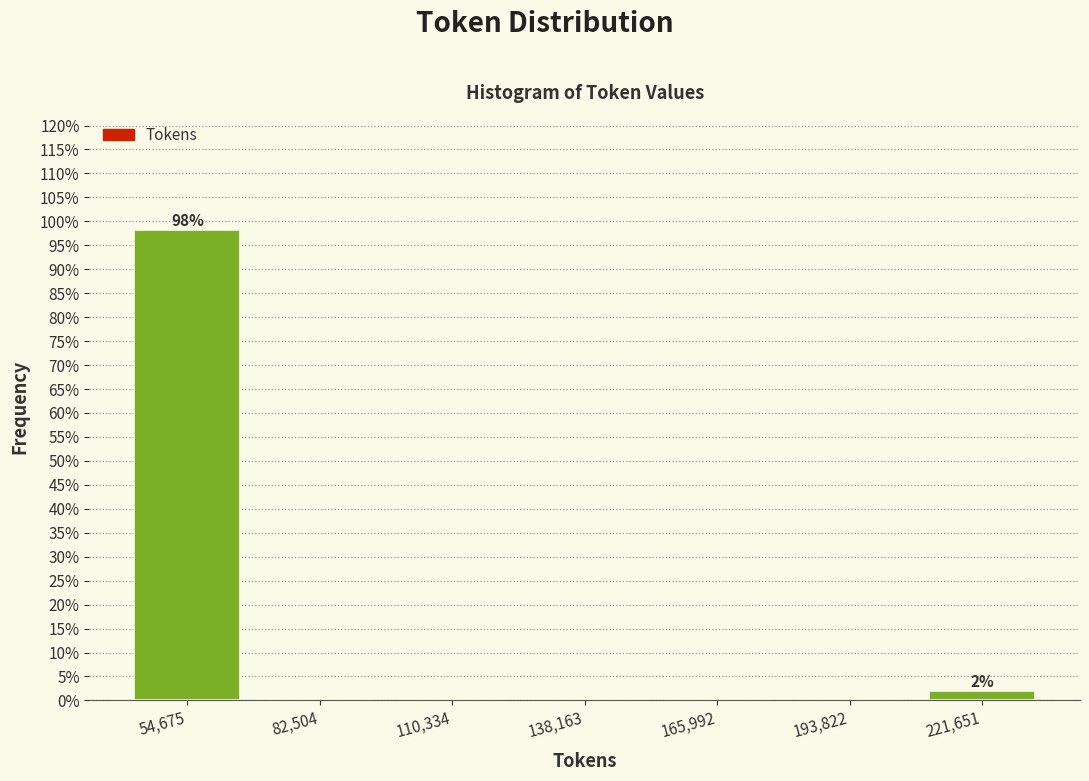

Which range on the x-axis has the tallest bar?

40000 to 70000